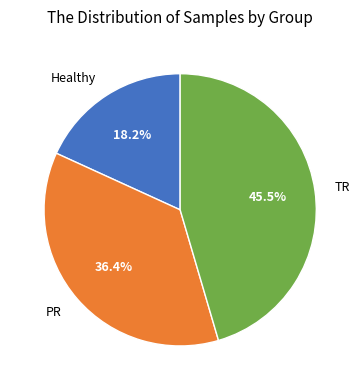

To the nearest percent, what is the difference between the PR and Healthy slice percentages?

18%